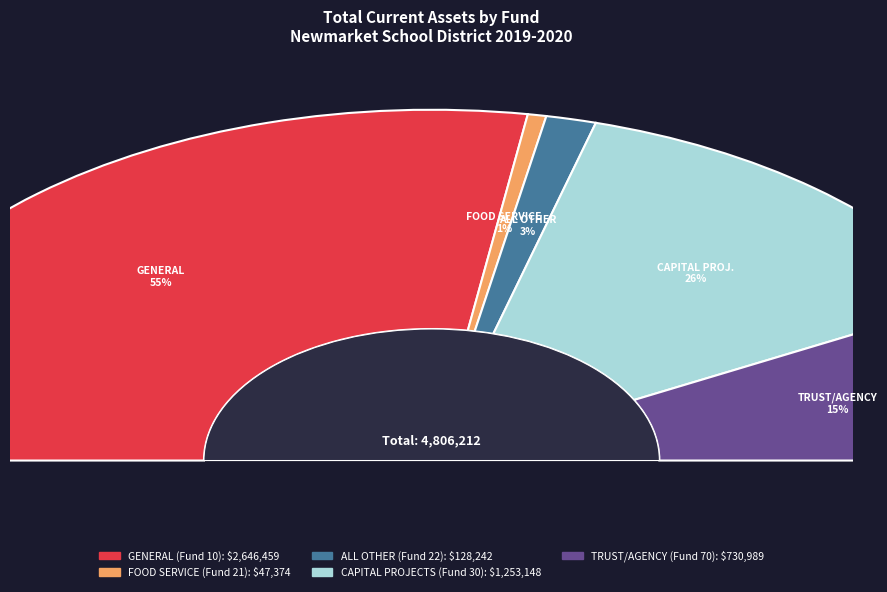

Combined, what portion of the pie is ALL OTHER (Fund 22) and FOOD SERVICE (Fund 21)?

3.7%